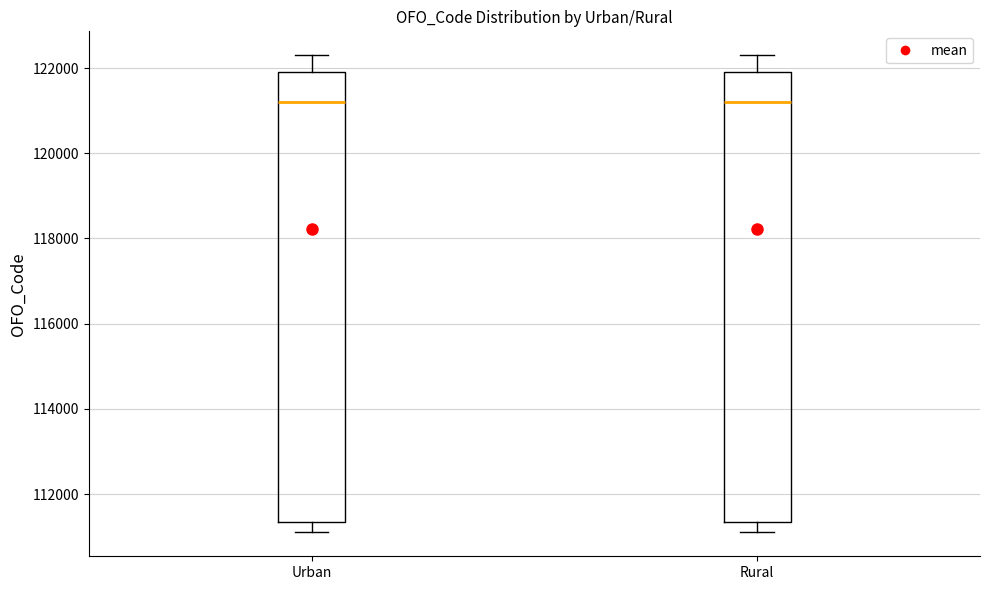

Reading left to right, read every box against the y-axis: the position of its median line, the range the box covers, and the ends of its whiskers. The values are not printed on the chart, so give them approximately, as read against the axis.

Urban: median 121200, box 111400 to 122000, whiskers 111200 to 122400
Rural: median 121200, box 111400 to 122000, whiskers 111200 to 122400